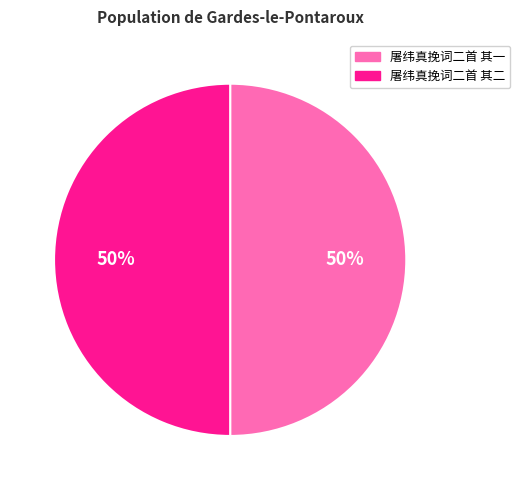

What is the ratio of the value at 屠纬真挽词二首 其一 to the value at 屠纬真挽词二首 其二?

1.0